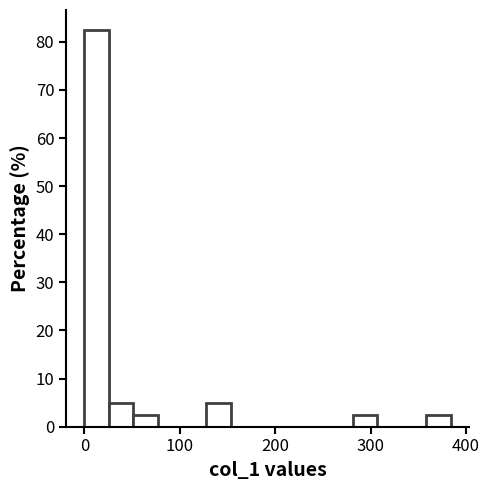

Read against the x-axis, roughly where is the centre of the tallest bar?

10